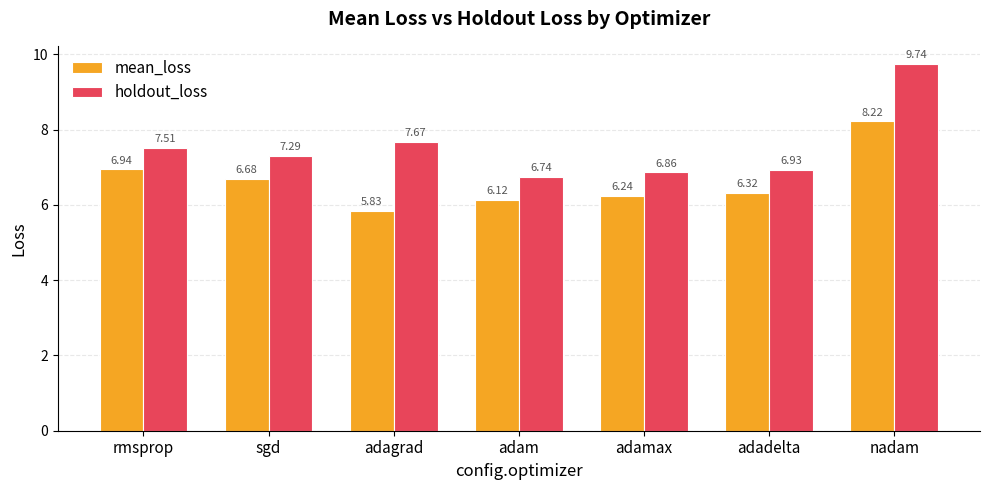

Which series has the largest range (max minus min)?

holdout_loss